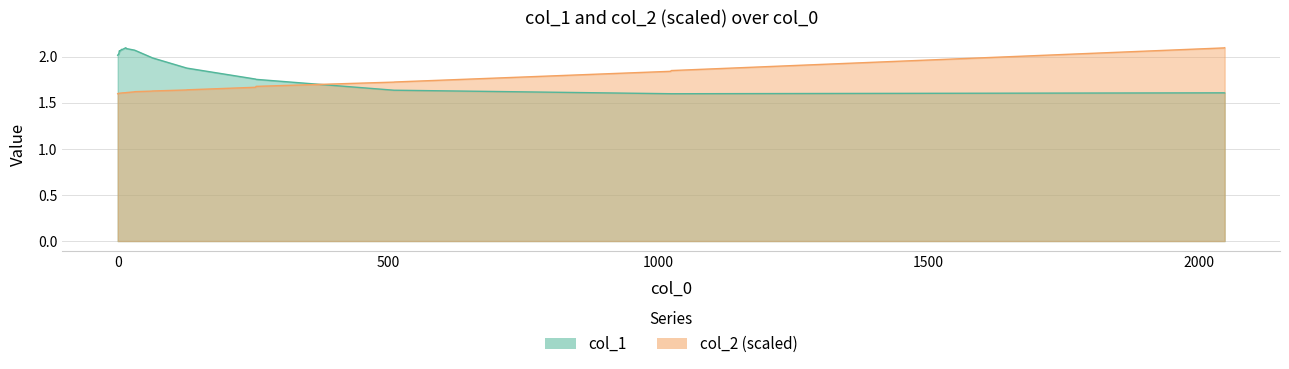

Between 16 and 2048, which series saw the biggest shift?

col_2_scaled